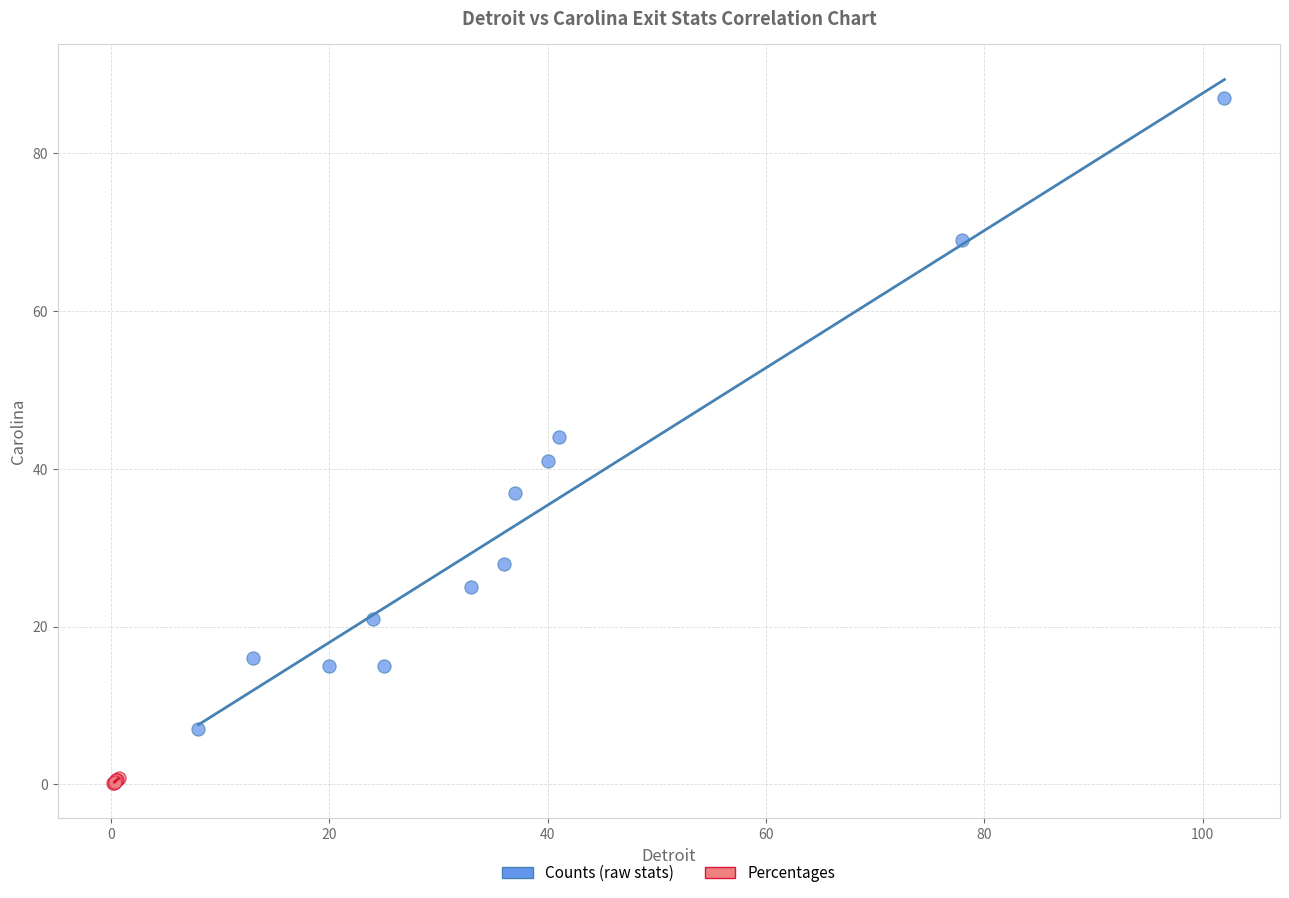

Which series contains the lowest Y value?

Percentages